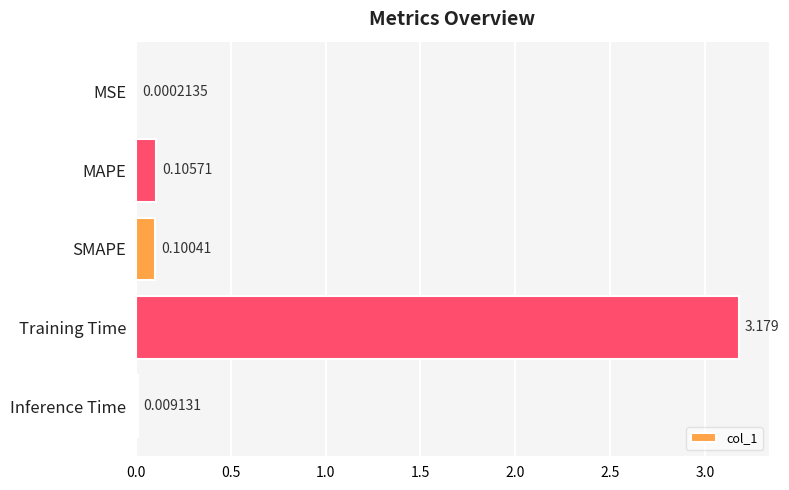

At which label is the value closest to 1?

MAPE